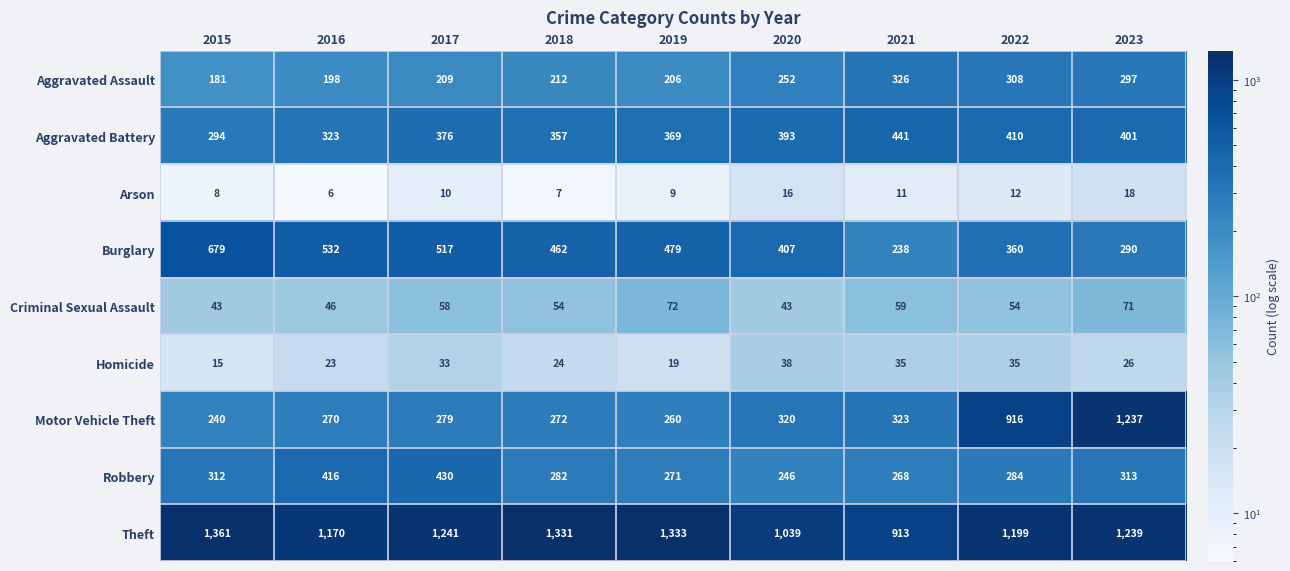

What is the sum of the Burglary values at 2019 and 2021?

717